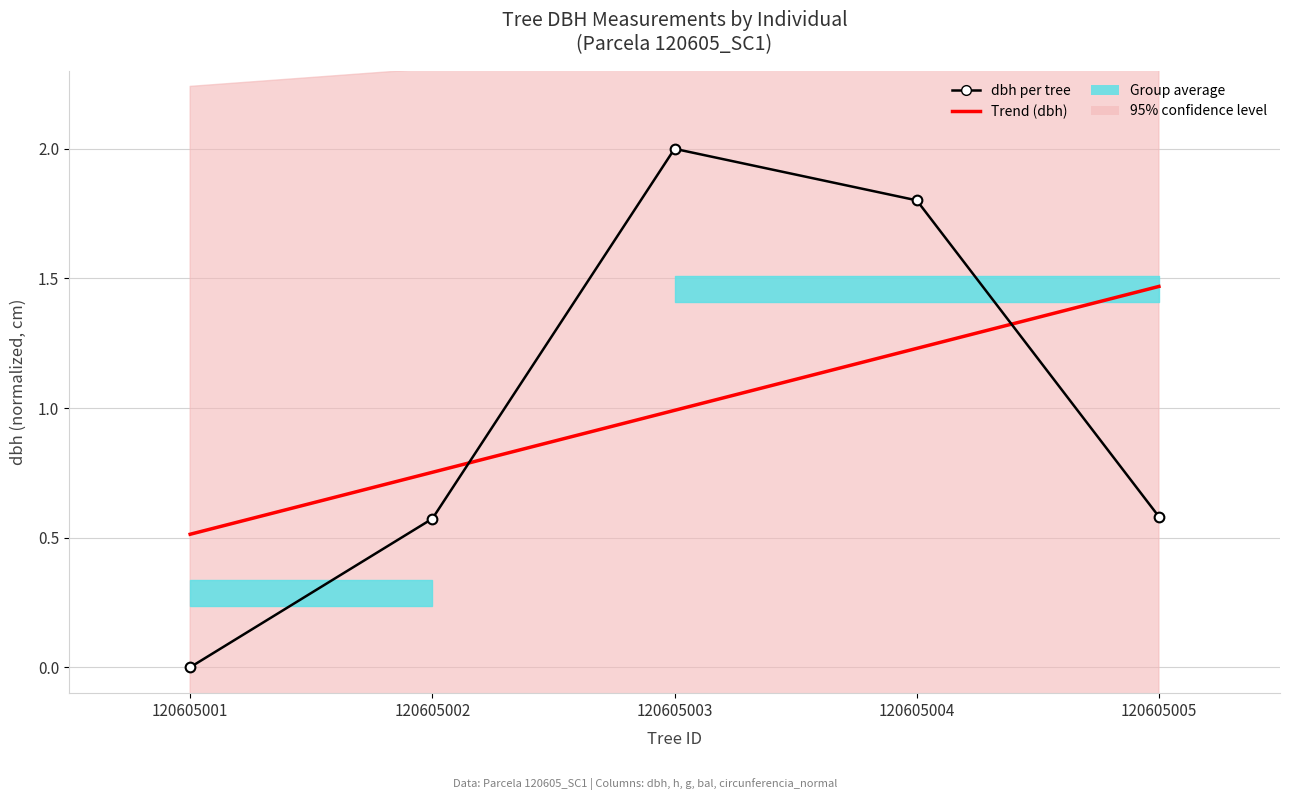

What is the total value across all series at 120605004?

3.0